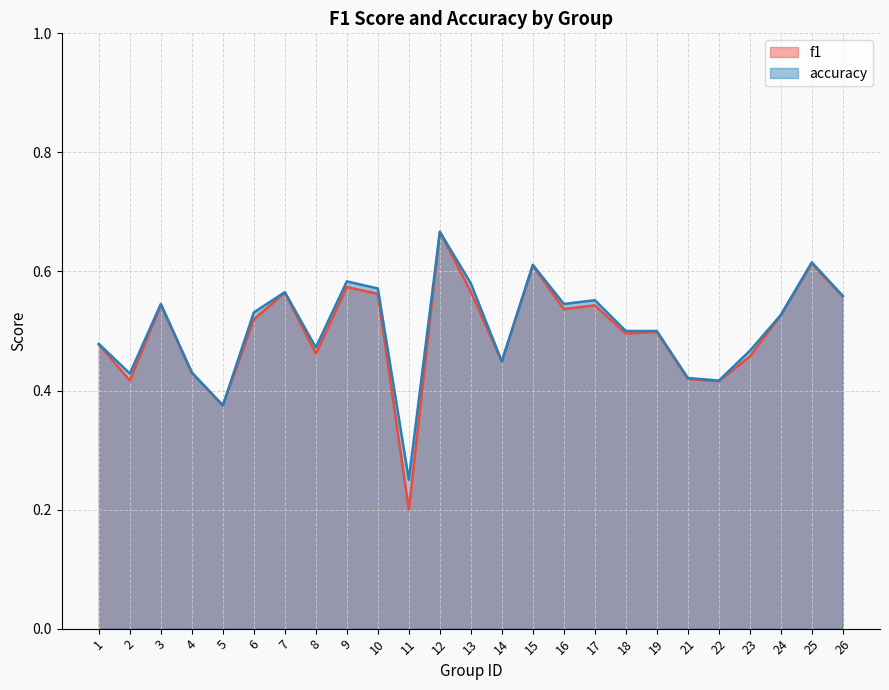

Which category has the lowest value across all series?

11